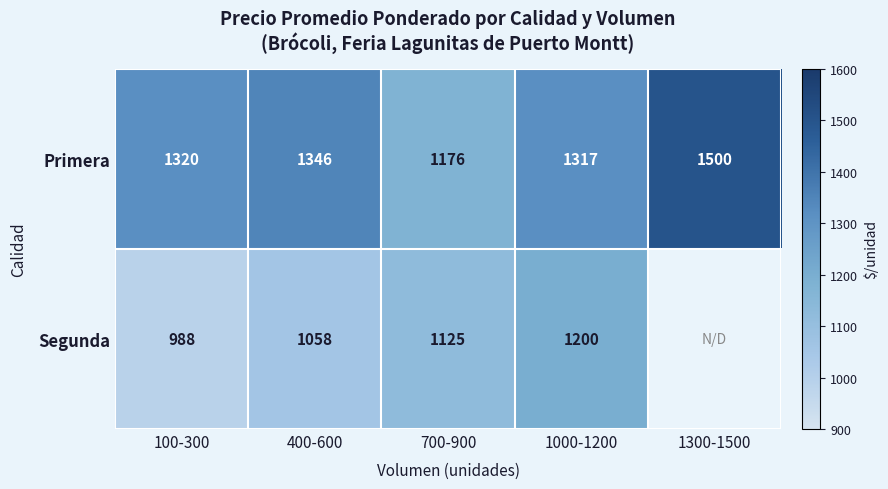

What is the sum of the Segunda values at 100-300 and 1000-1200?

2188.0